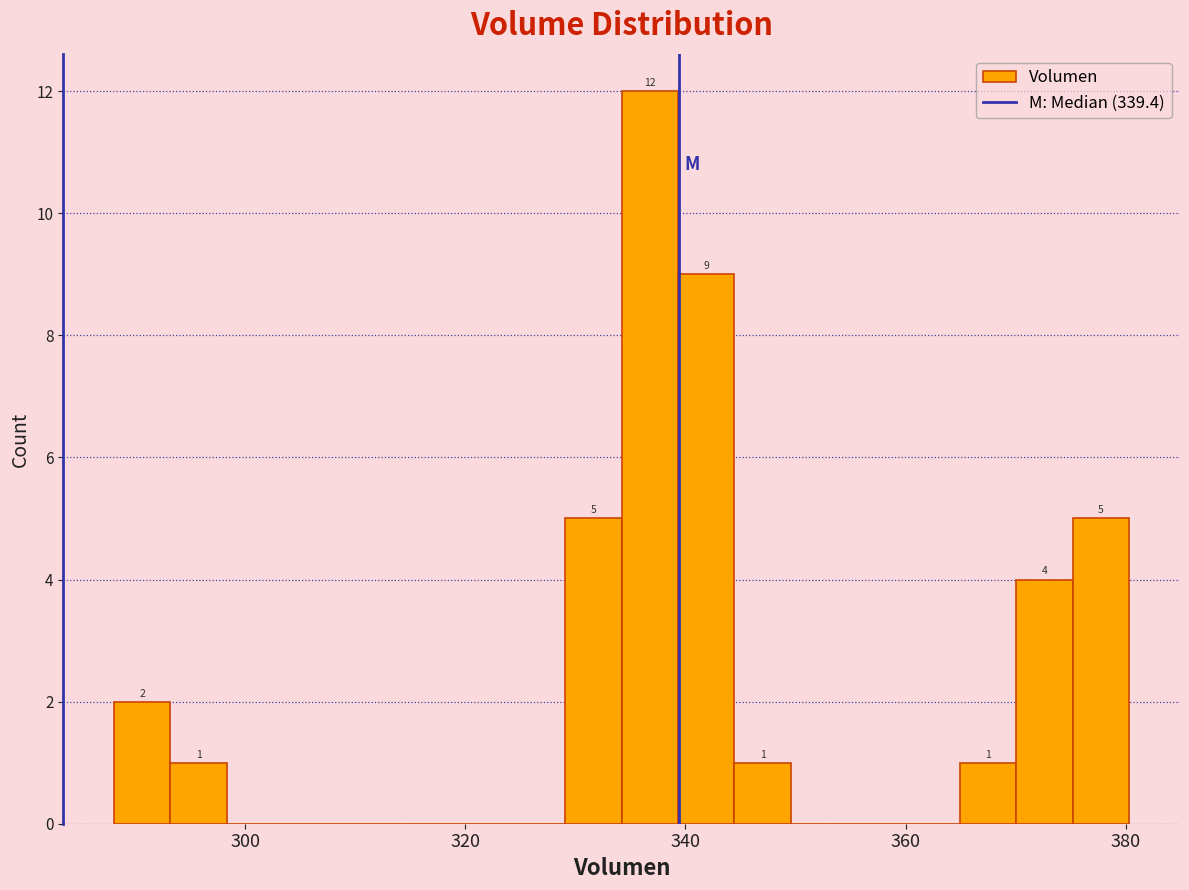

Around what value on the x-axis is the tallest bar? Give the approximate position of its centre, as read against the axis.

336